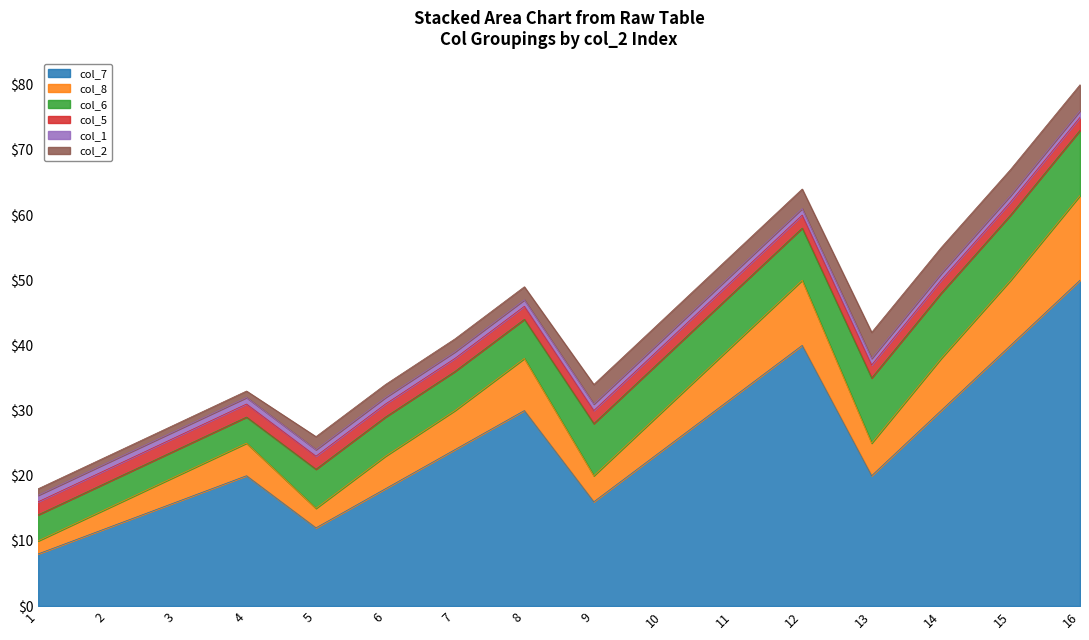

List the series in order of their peak value, highest first.

col_7, col_8, col_6, col_2, col_5, col_1